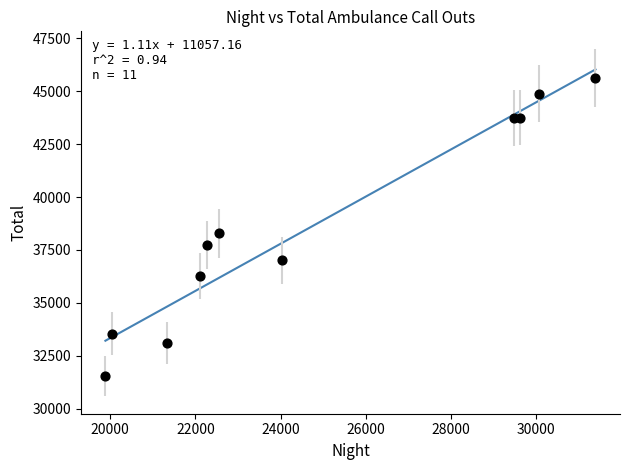

What Y value in the scatter plot is closest to 38584?

38283.9